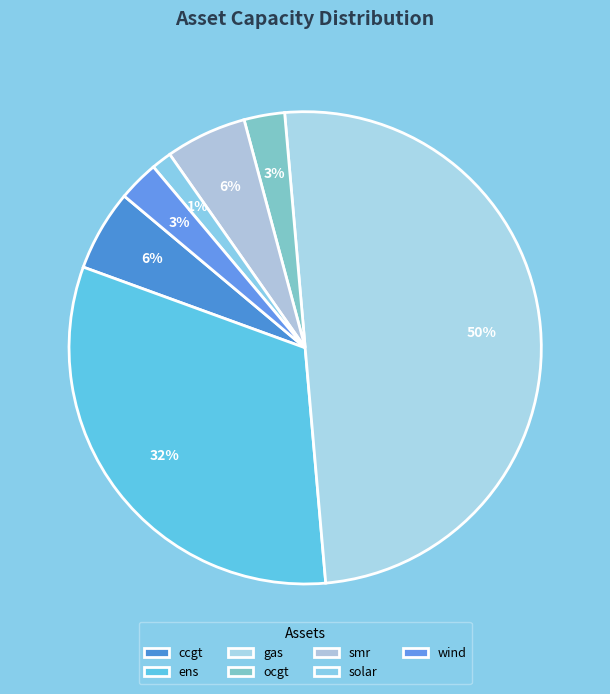

Which slice is the smallest?

solar